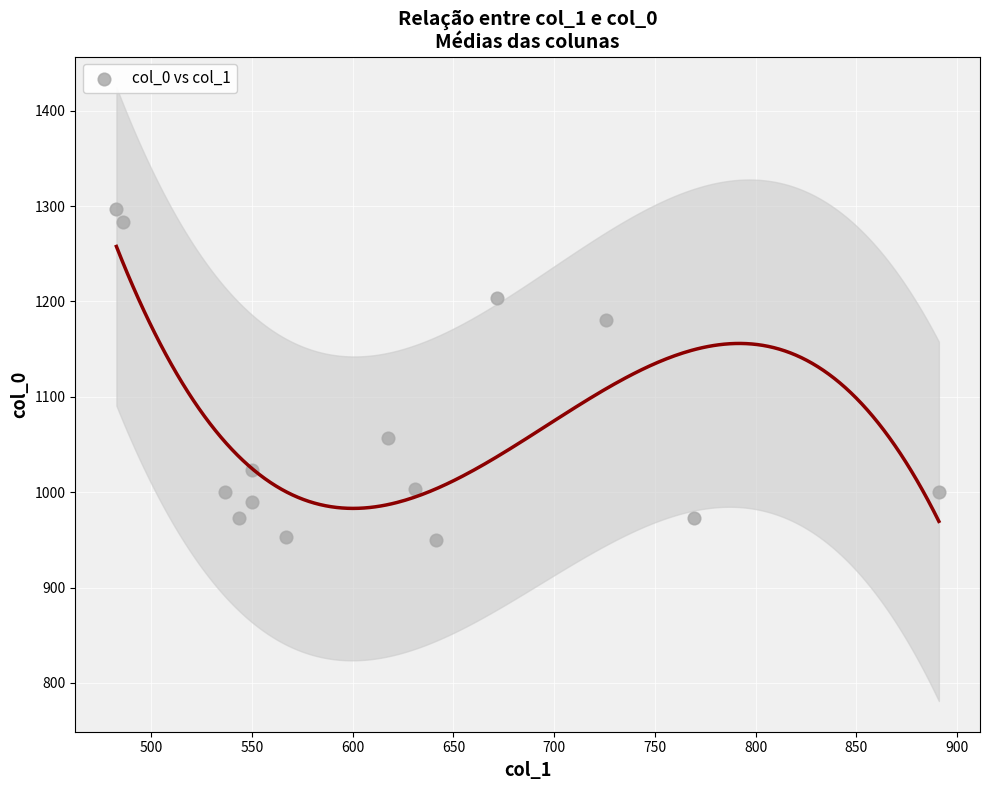

What is the range of X values (max minus min)?

408.4